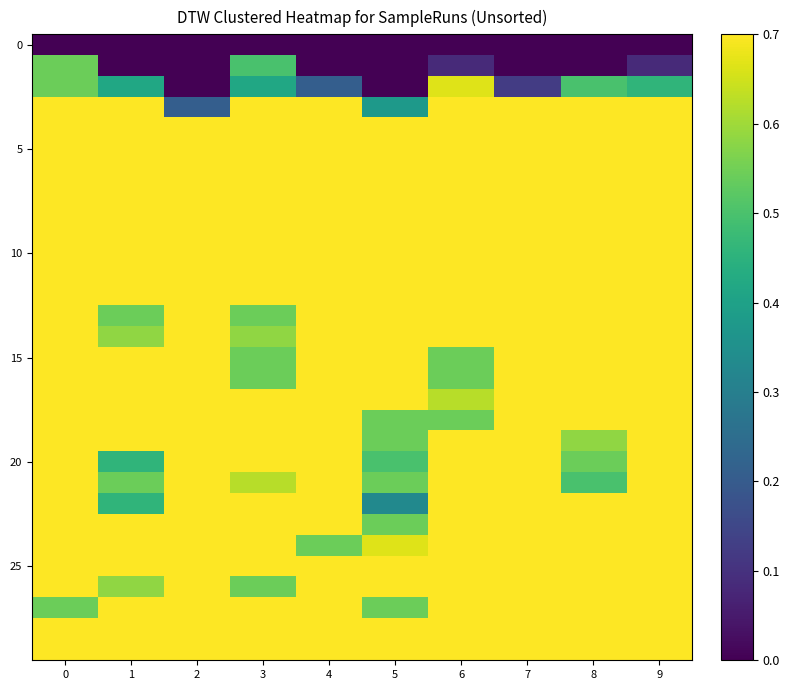

Which series has the largest total across all categories?

5